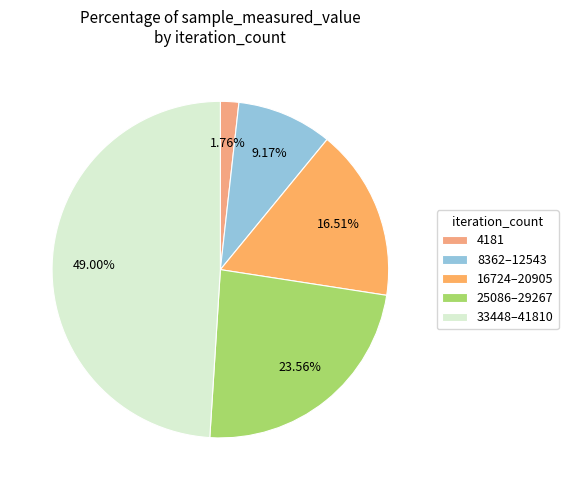

How many segments does this pie chart have?

5